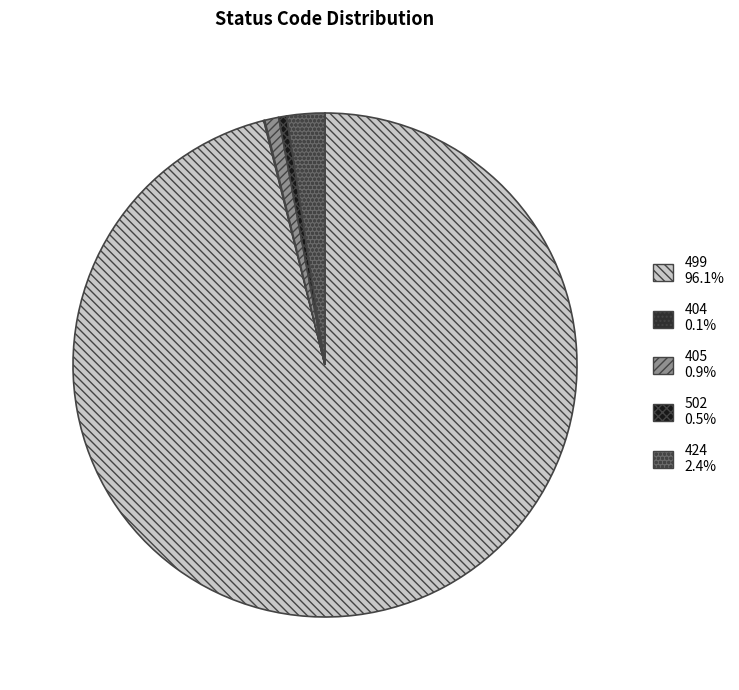

Do 424 and 502 together represent more than half of the pie?

No